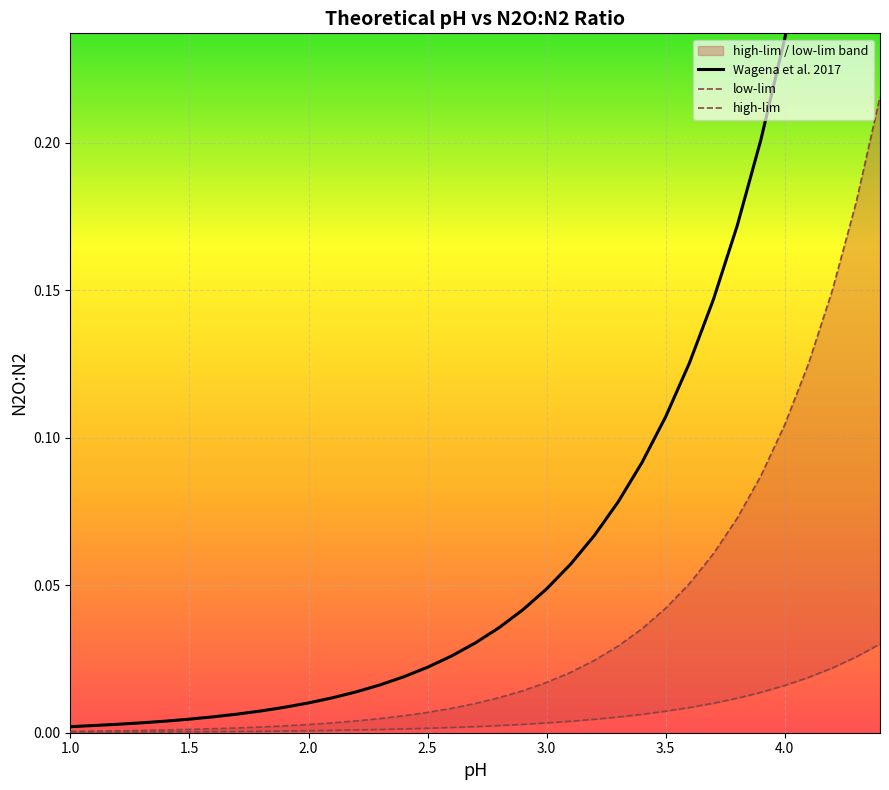

What is the maximum value for Wagena et al. 2017?

0.4